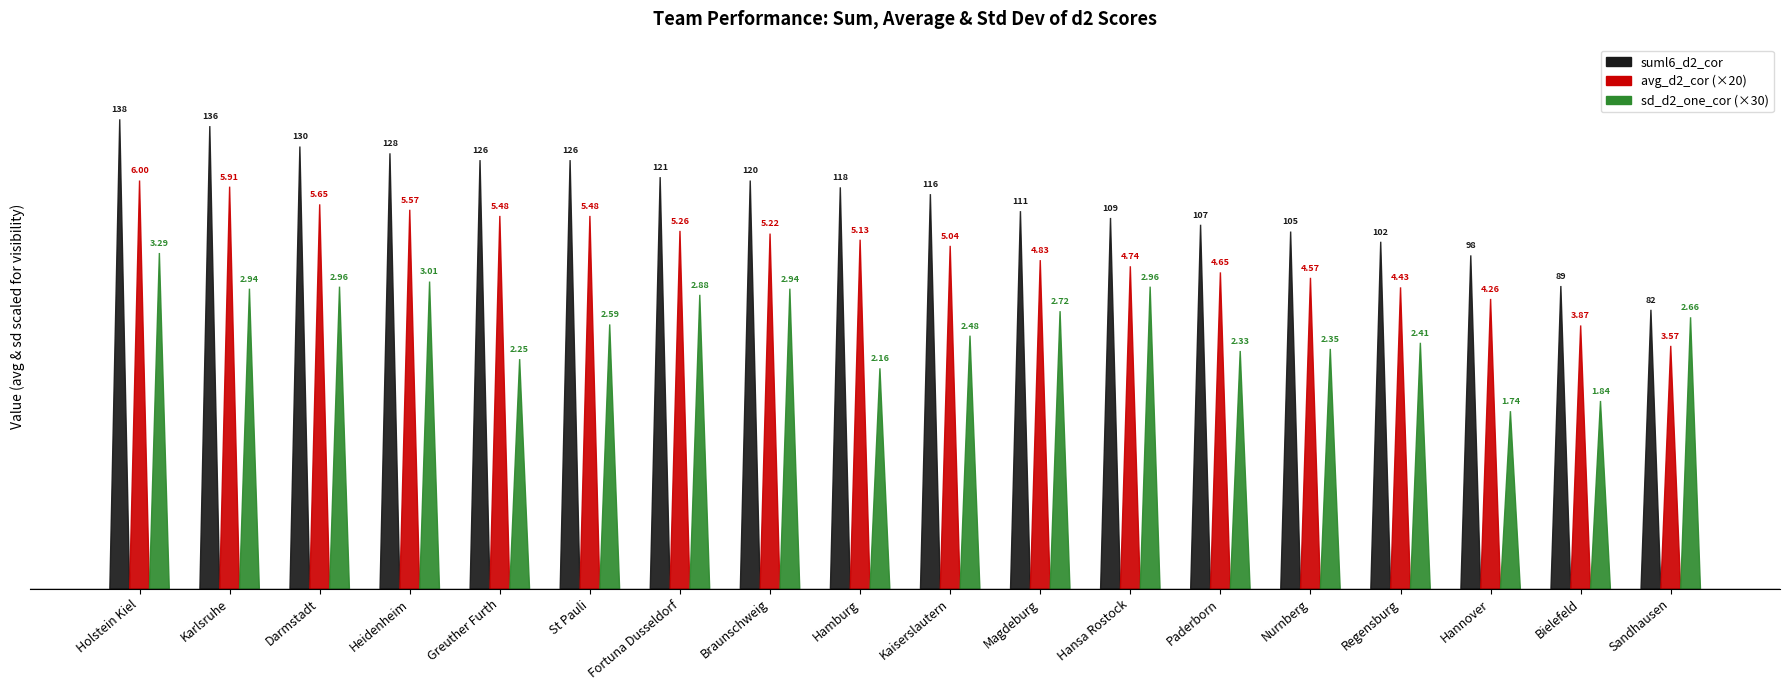

What is the average value of the sd_d2_one_cor series?

2.6